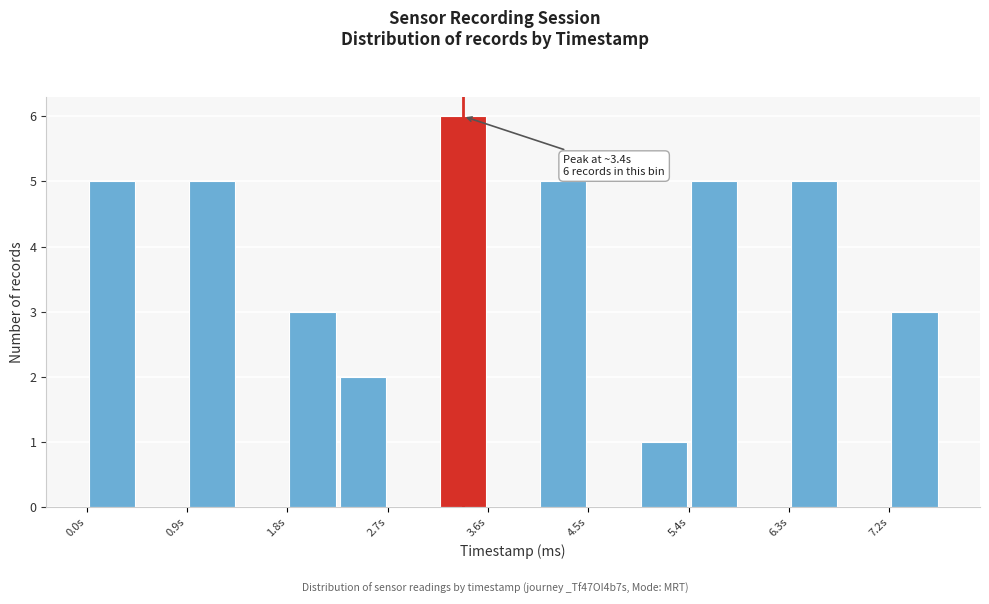

Which range on the x-axis has the tallest bar?

3.2 to 3.6